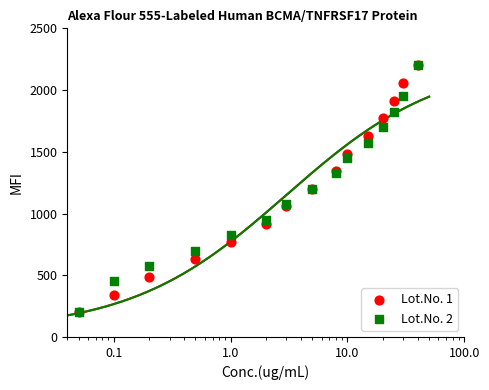

Is the value of Lot.No. 1 at 13 greater than the value of Lot.No. 2 at 13?

Yes